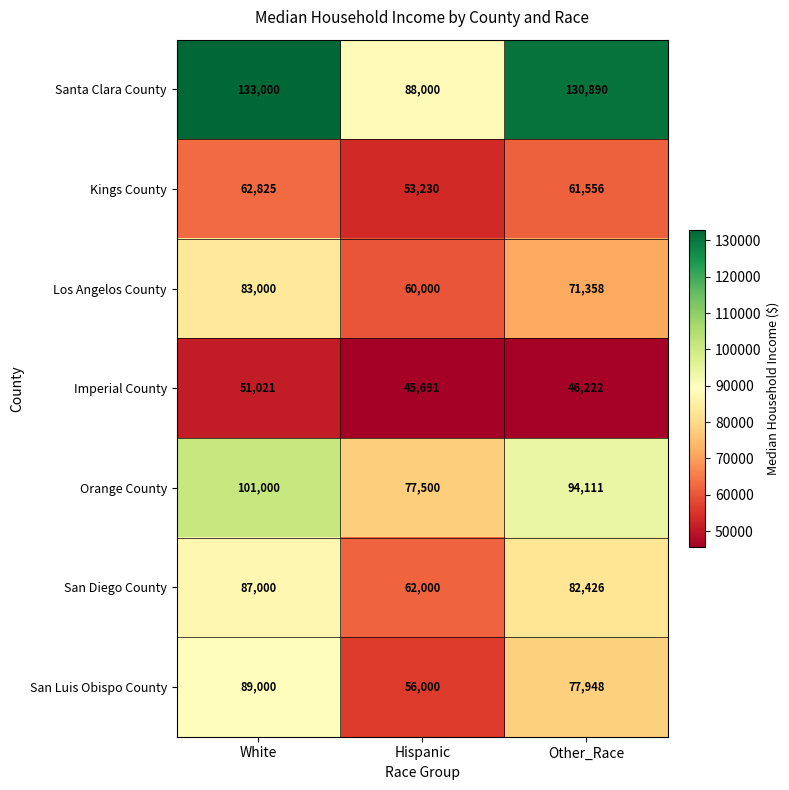

What is the difference between the highest and lowest values at Other_Race?

84668